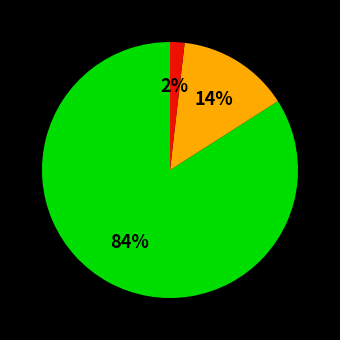

Is there any slice that represents more than half of the pie?

Yes